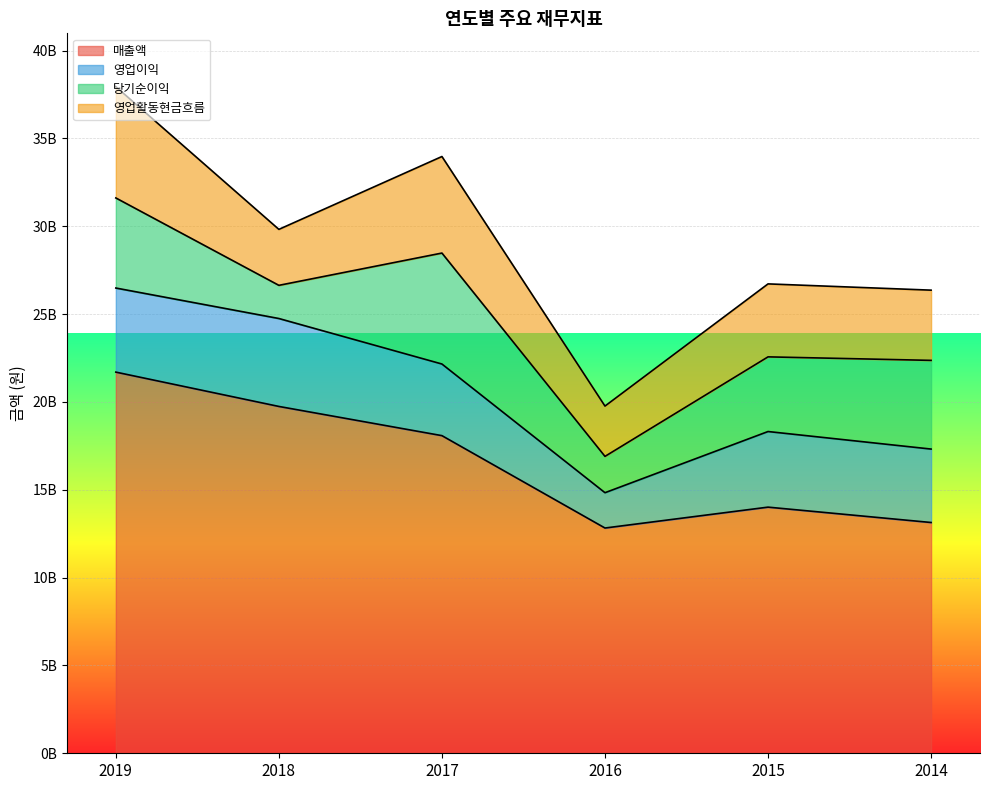

Which series ends up on top after the final intersection of 당기순이익 and 영업이익?

당기순이익